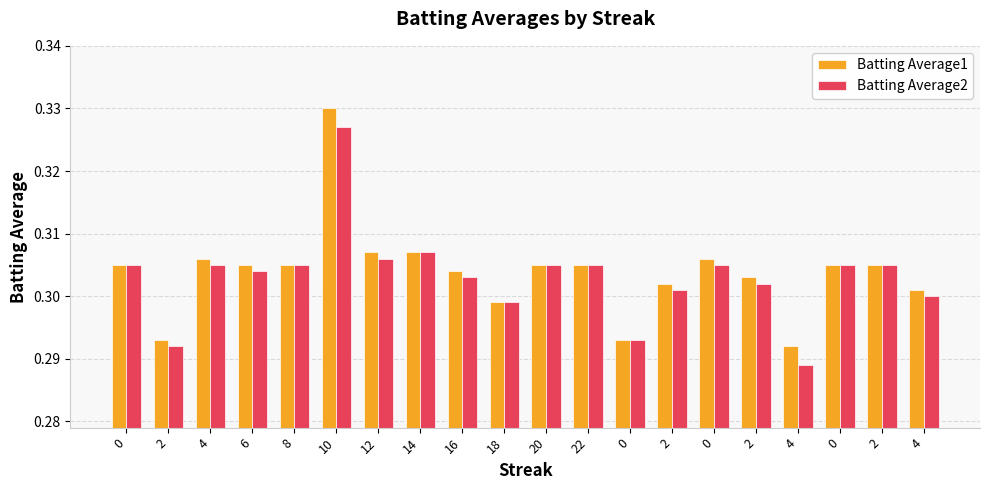

What are all the series names shown in the legend?

Batting Average1, Batting Average2